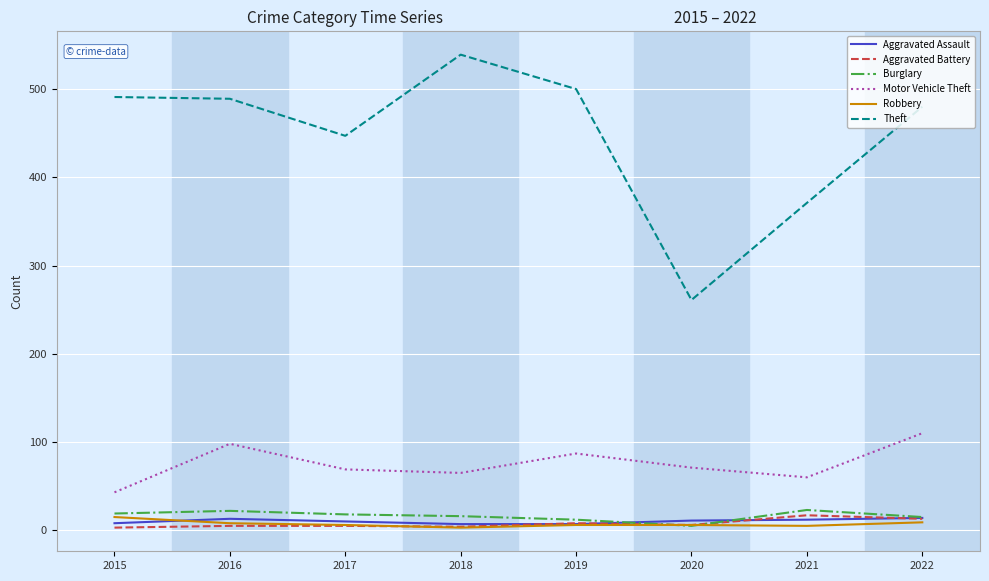

How many distinct data groups are displayed?

6